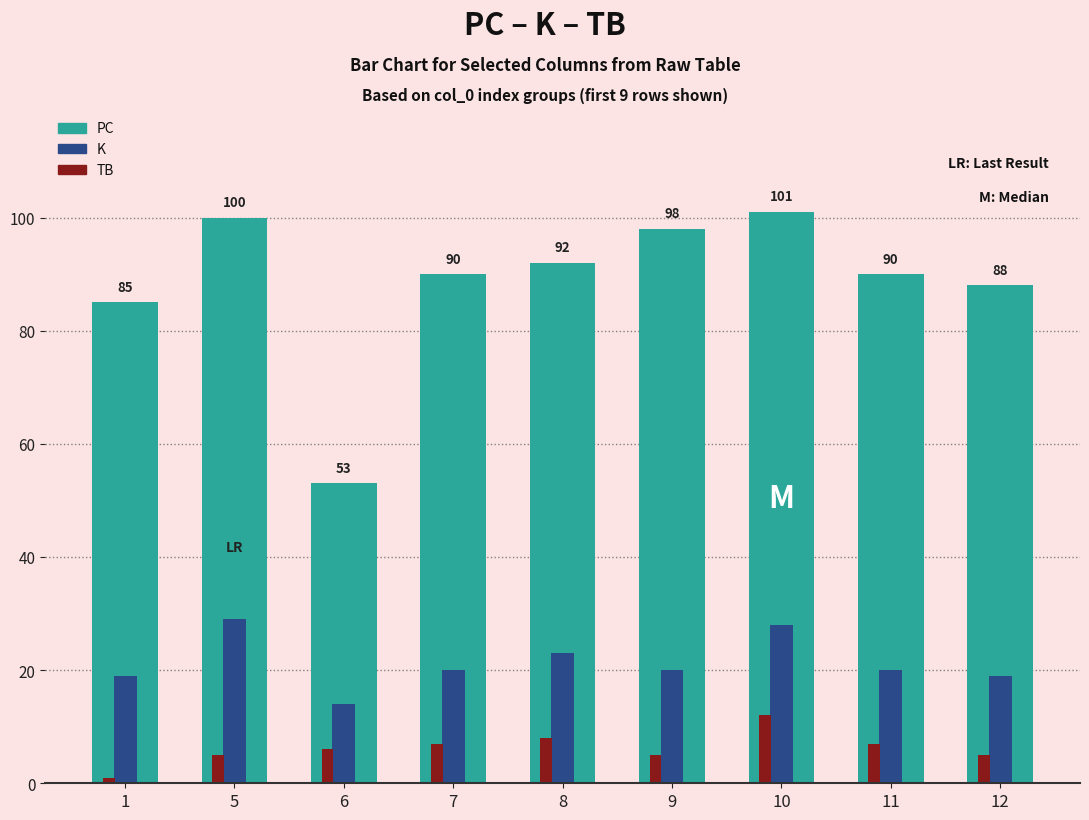

What is the maximum value for K?

29